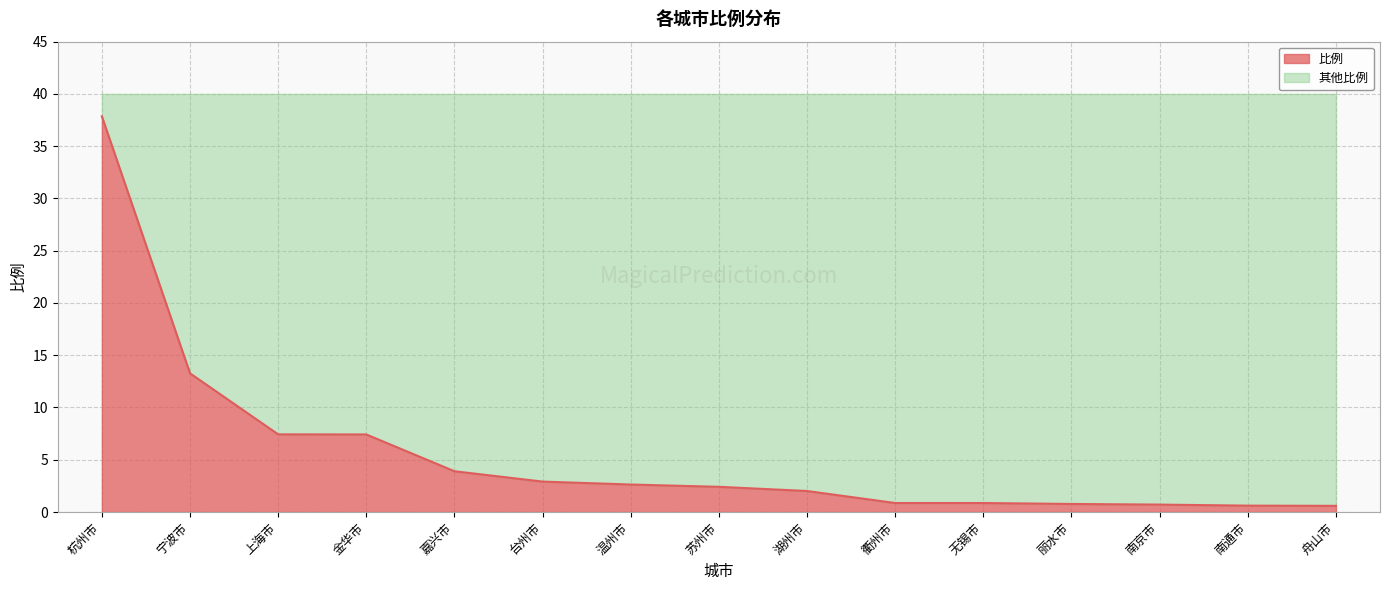

What is the smallest value displayed?

0.6